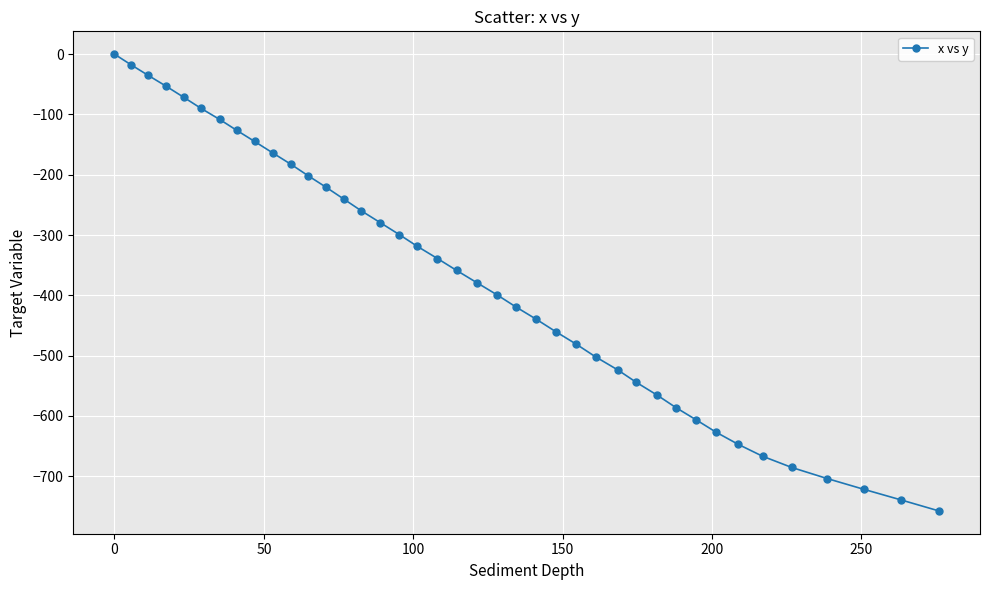

What is the value of the 27th point from the left?

-502.0